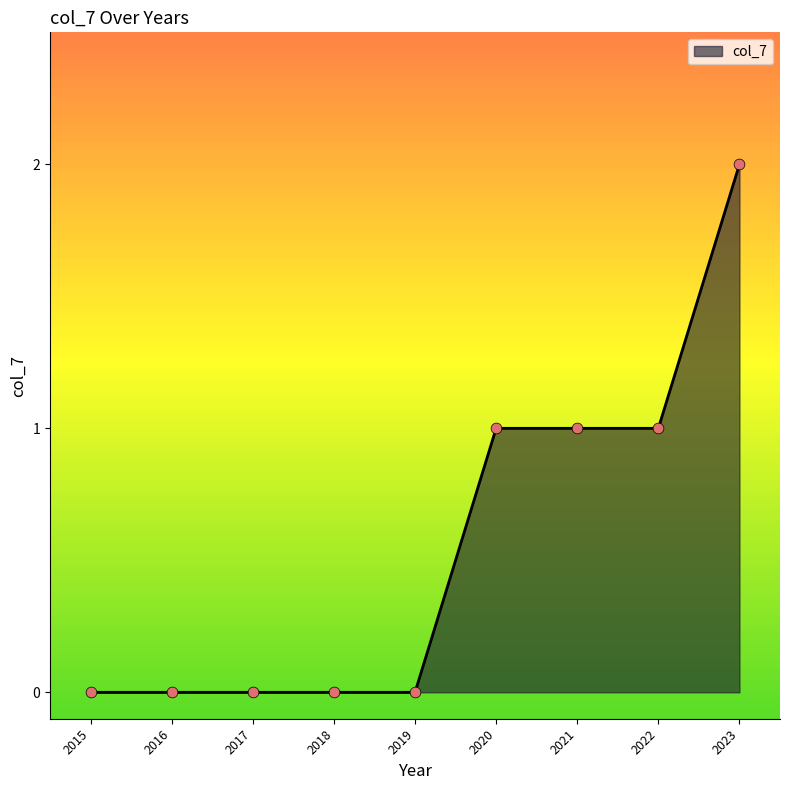

Between 2016 and 2020, which is larger?

2020